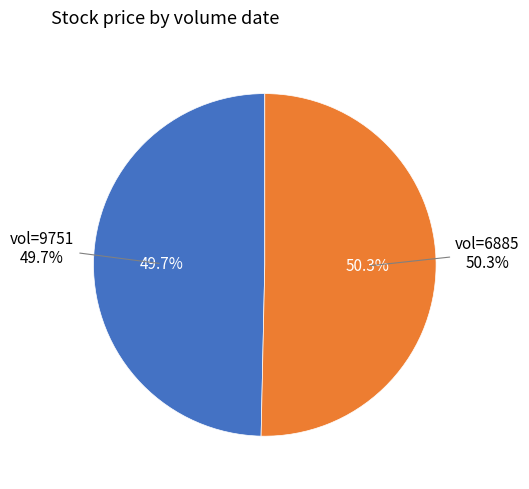

To the nearest percent, what is the difference between the 9751 and 6885 slice percentages?

1%